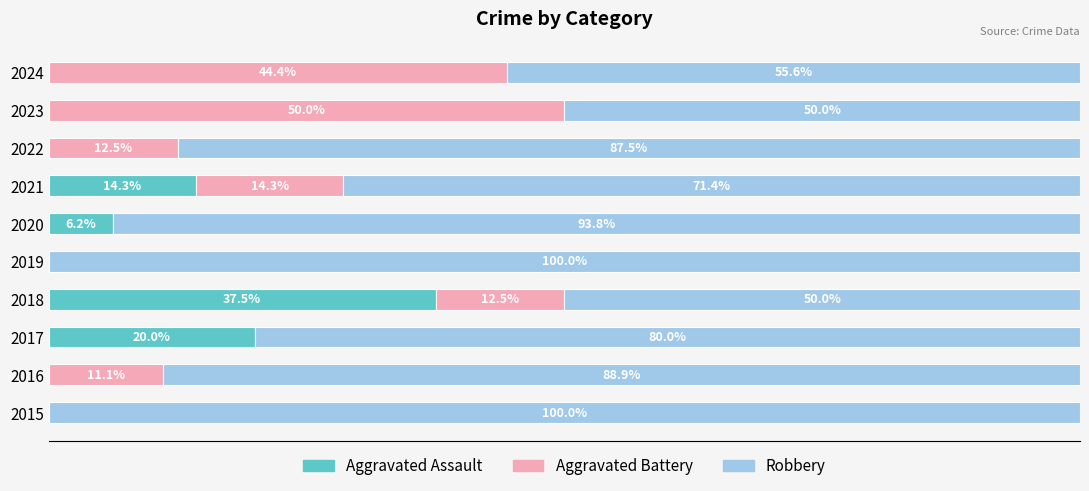

Reading left to right, list all the values displayed in this chart.

Aggravated Assault: 0.0	0.0	20.0	37.5	0.0	6.2	14.3	0.0	0.0	0.0
Aggravated Battery: 0.0	11.1	0.0	12.5	0.0	0.0	14.3	12.5	50.0	44.4
Robbery: 100.0	88.9	80.0	50.0	100.0	93.8	71.4	87.5	50.0	55.6